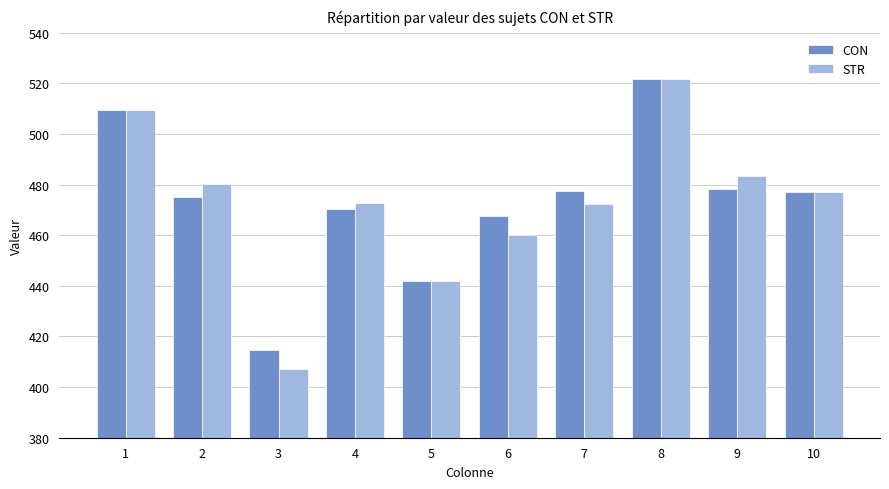

The value of STR at 1 is 509.6. True or false?

True